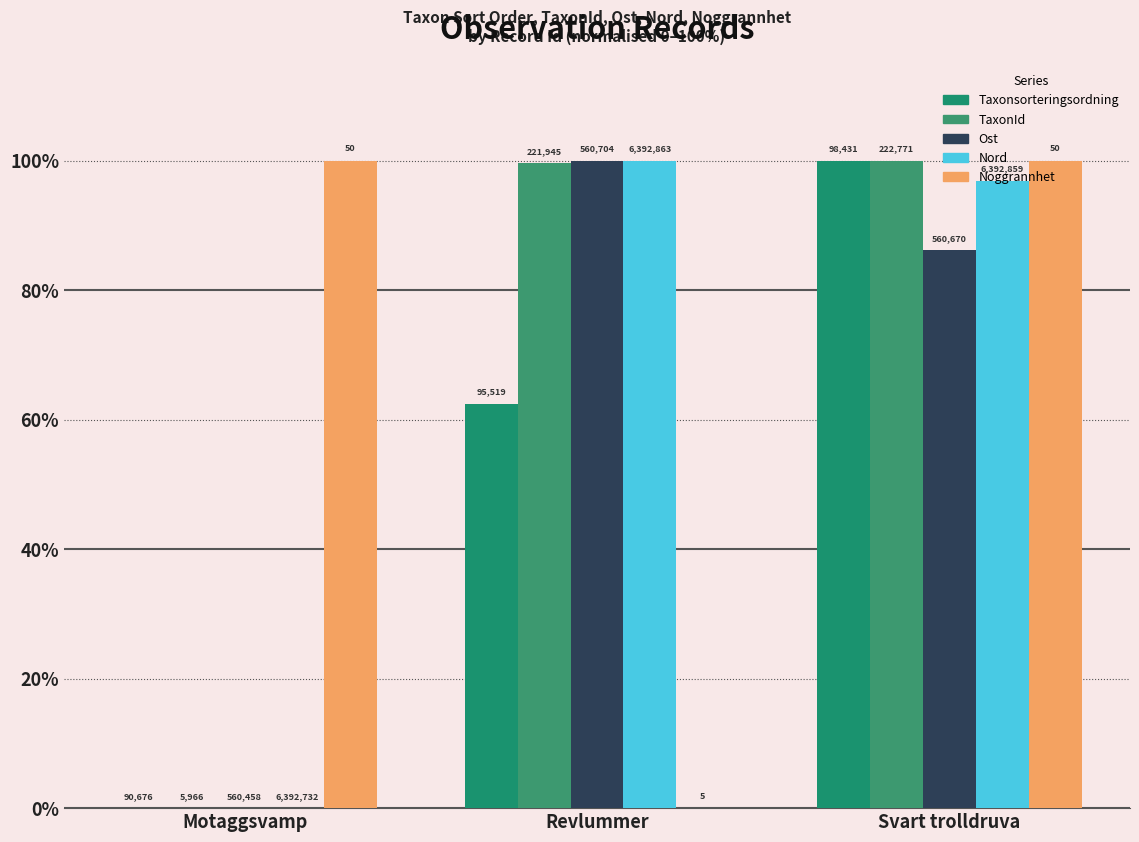

Reading left to right, transcribe all the data shown in this chart.

Taxonsorteringsordning: Motaggsvamp=0.0	Revlummer=62.5	Svart trolldruva=100.0
TaxonId: Motaggsvamp=0.0	Revlummer=99.6	Svart trolldruva=100.0
Ost: Motaggsvamp=0.0	Revlummer=100.0	Svart trolldruva=86.2
Nord: Motaggsvamp=0.0	Revlummer=100.0	Svart trolldruva=96.9
Noggrannhet: Motaggsvamp=100.0	Revlummer=0.0	Svart trolldruva=100.0